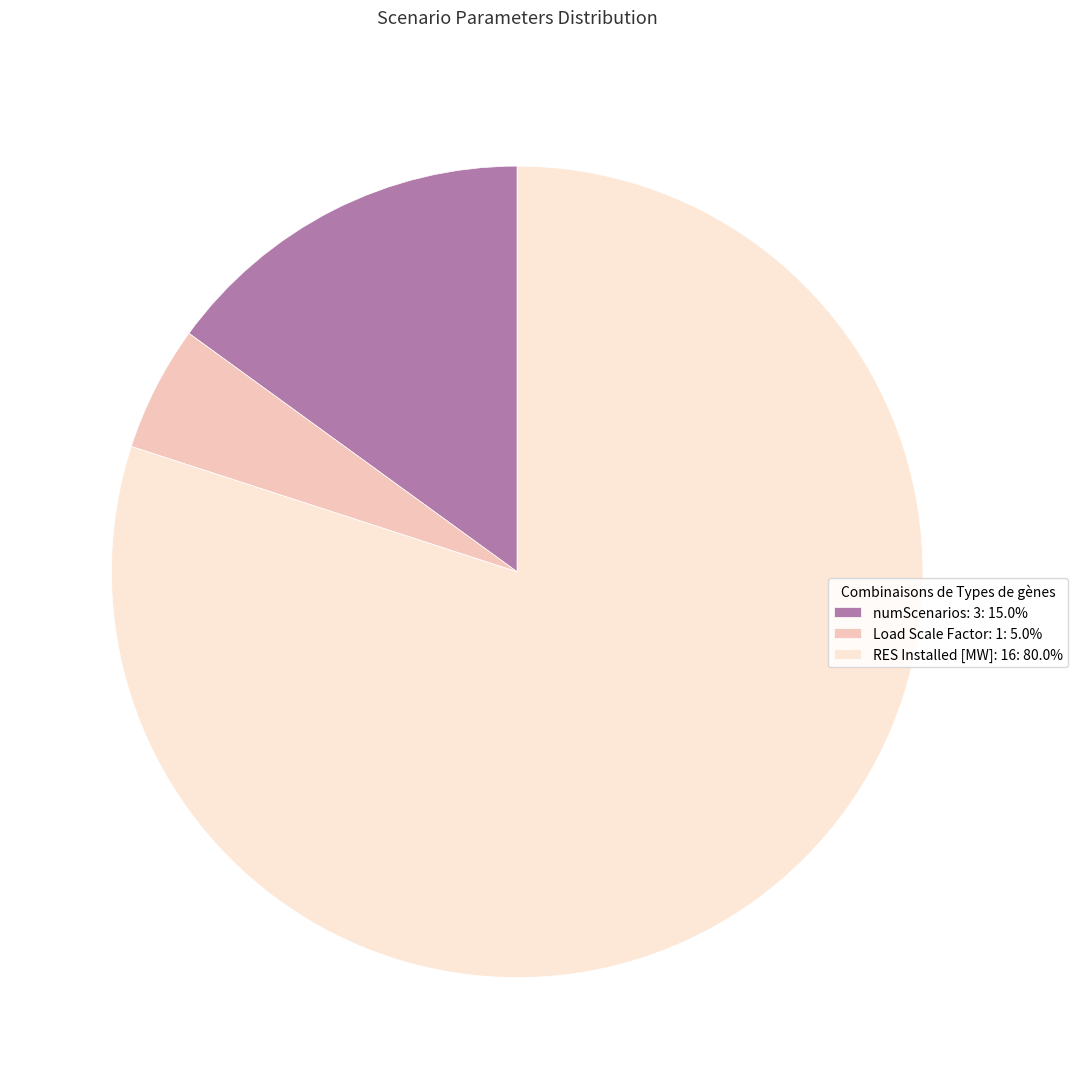

Does any single category account for the majority?

Yes